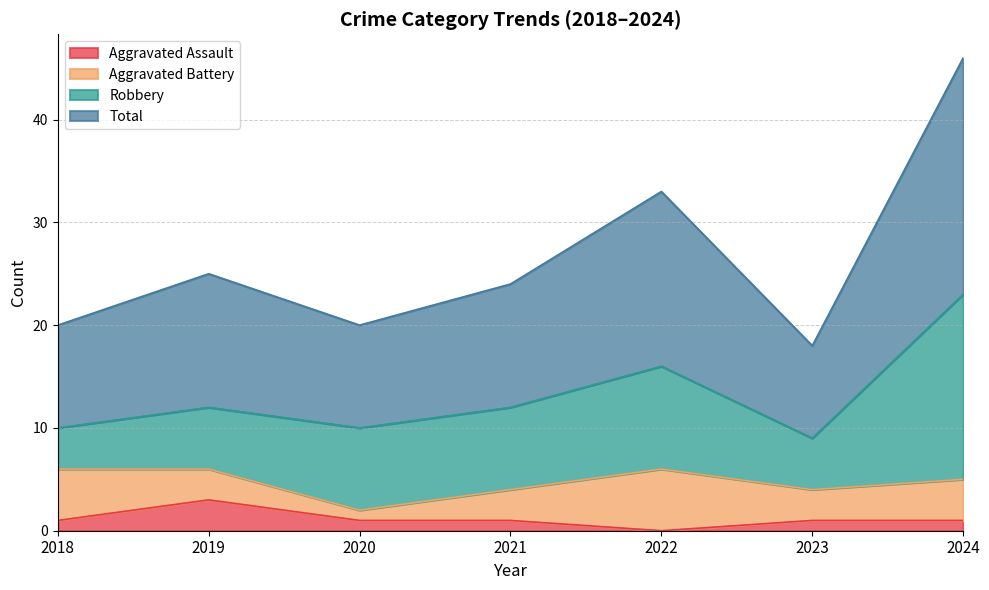

What is the greatest value displayed?

46